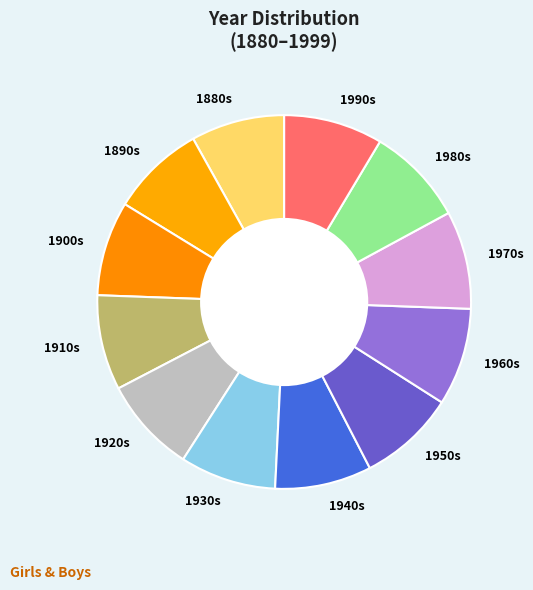

The 1990s slice represents 18% of the pie. True or false?

False